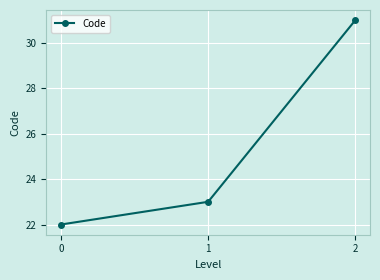

What is the greatest value displayed?

31